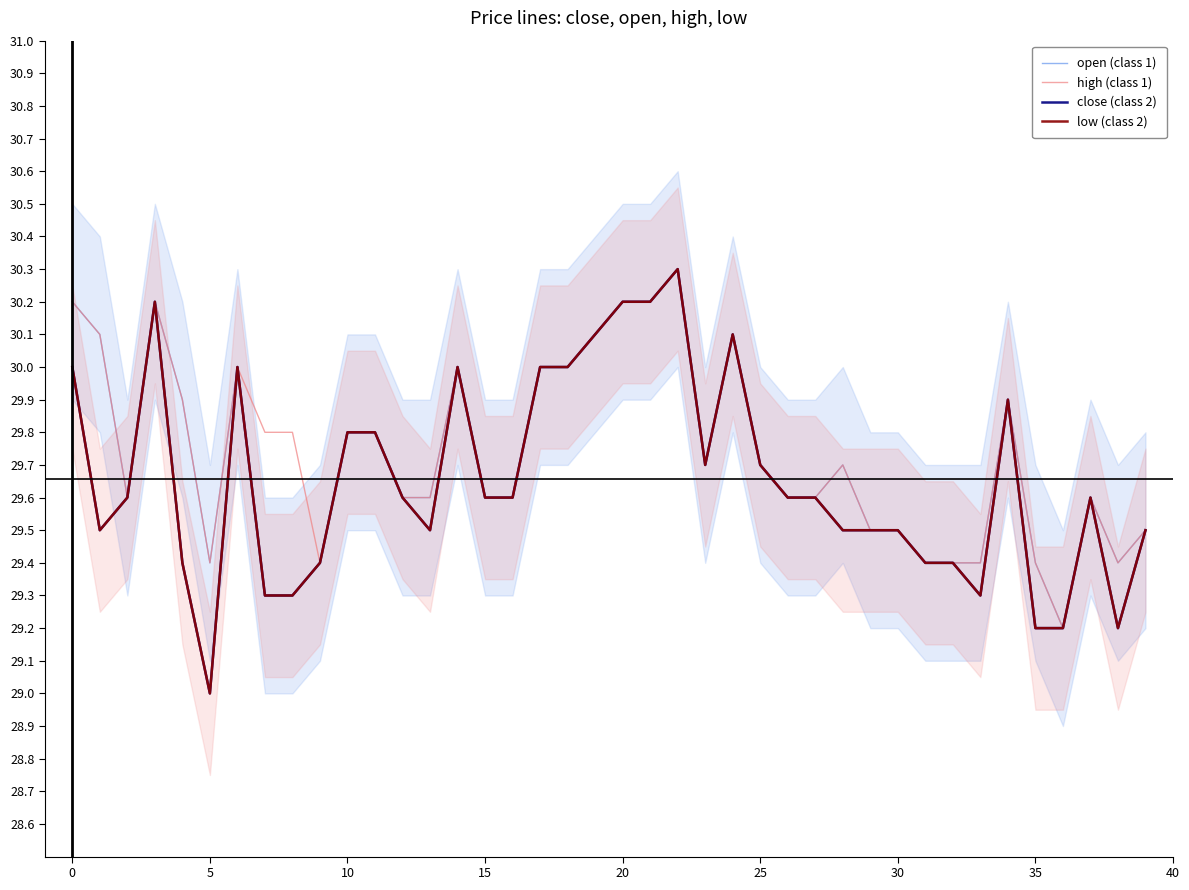

What are all the series names shown in the legend?

open (class 1), high (class 1), close (class 2), low (class 2)